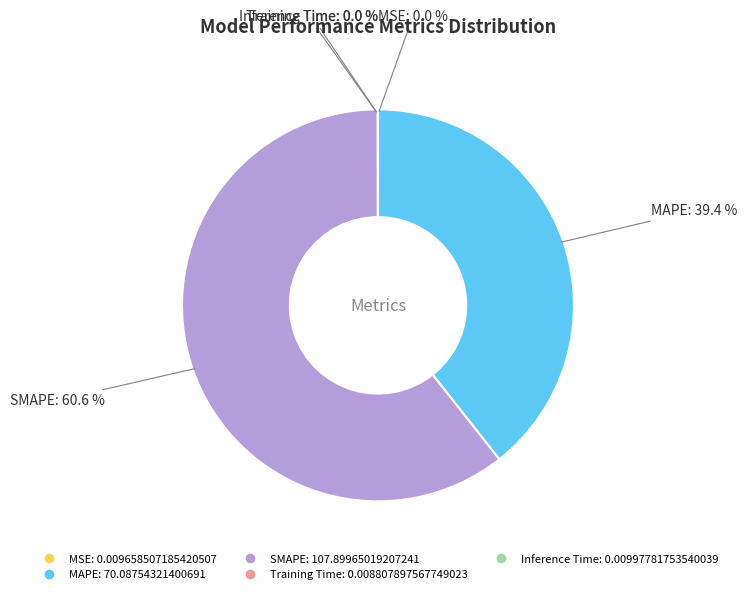

What portion of the pie excludes MAPE?

60.6%